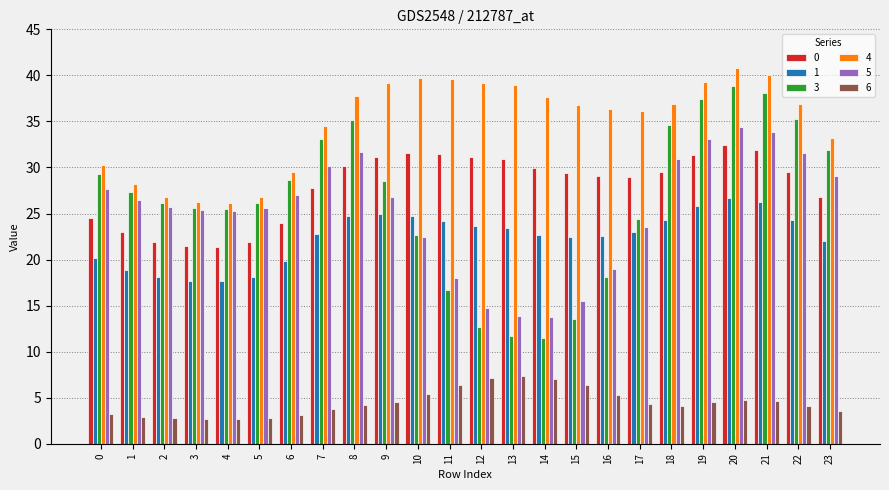

How many groups of bars are there?

24